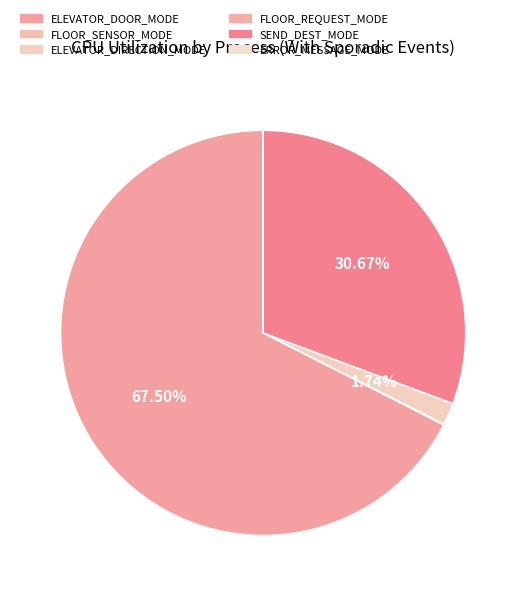

To the nearest percent, what is the average slice percentage?

17%